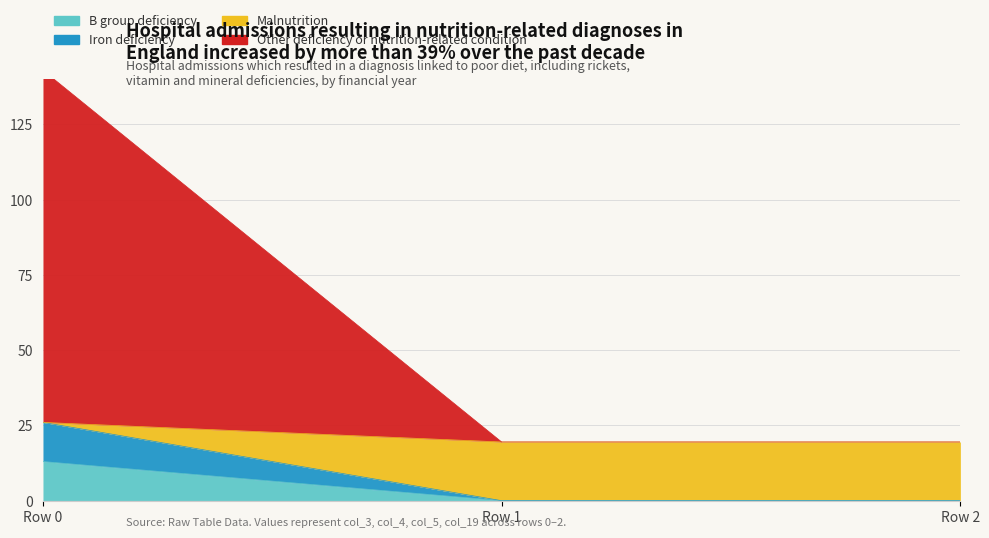

How many positive values does the Row 0 series have?

4